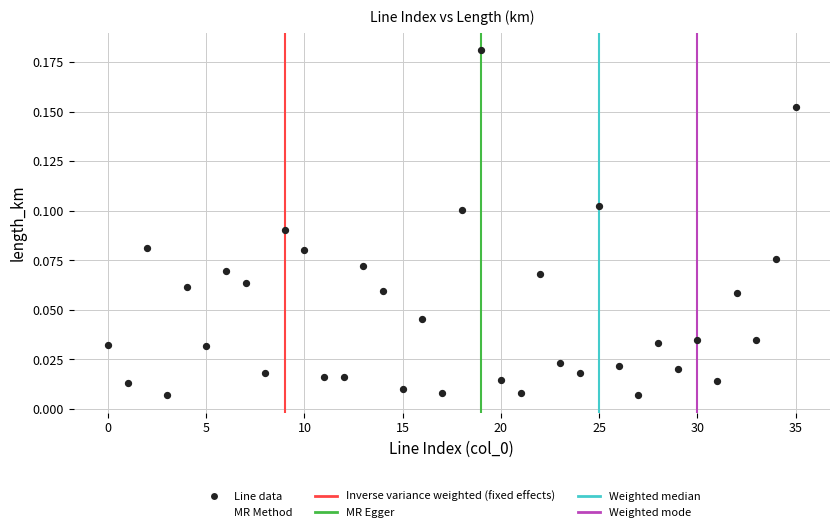

Count the number of points in this scatter plot.

36